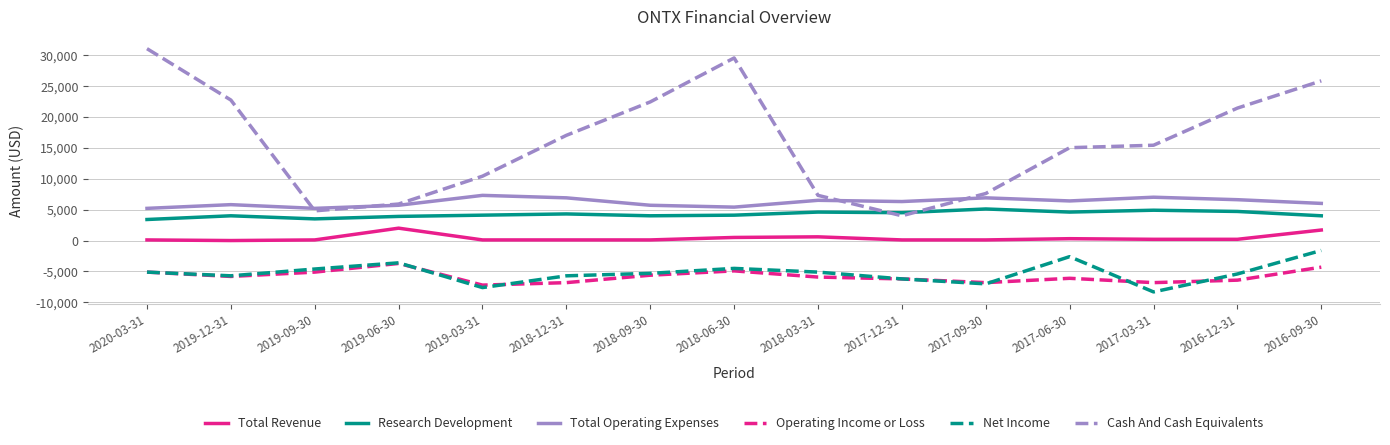

True or false: Cash And Cash Equivalents has a value of 3238 at 2019-06-30.

False